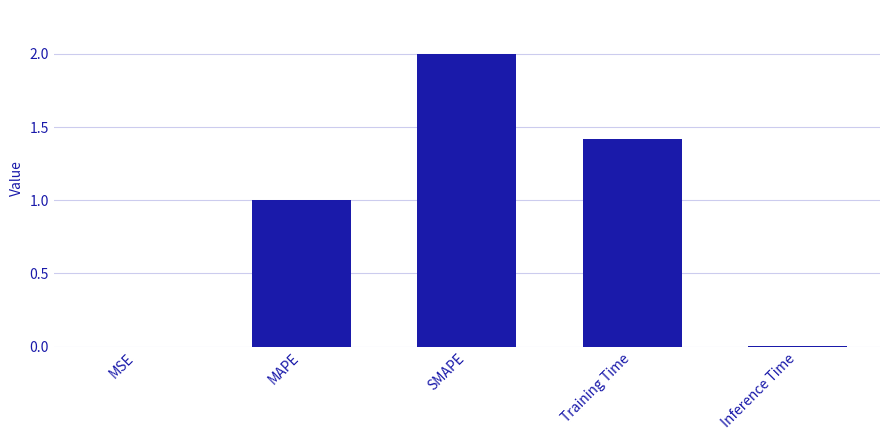

True or false: the data shows 0.6 at MAPE.

False